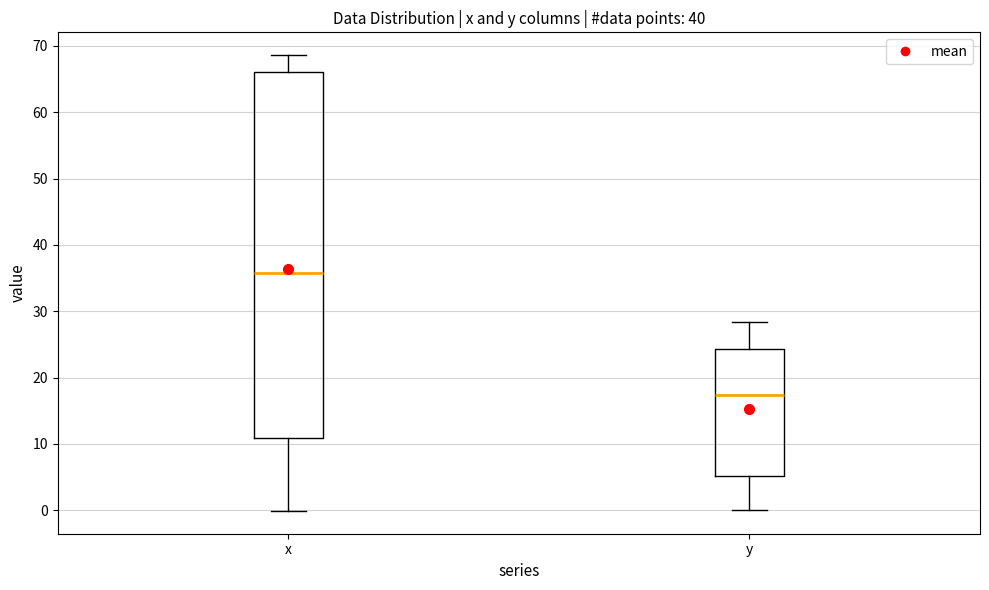

Which box's median line is the highest?

x